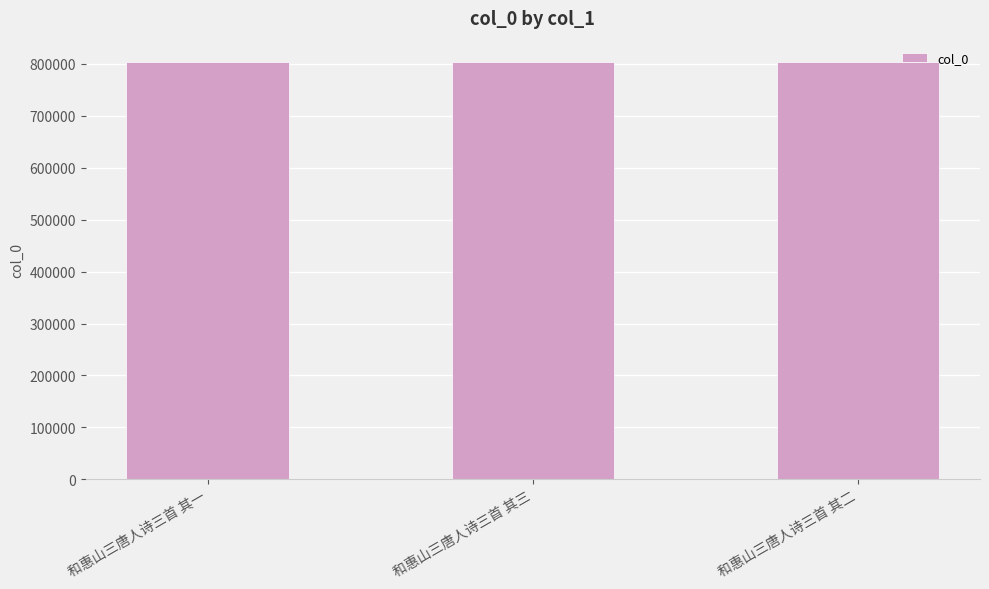

What is the difference between the maximum and minimum values?

2